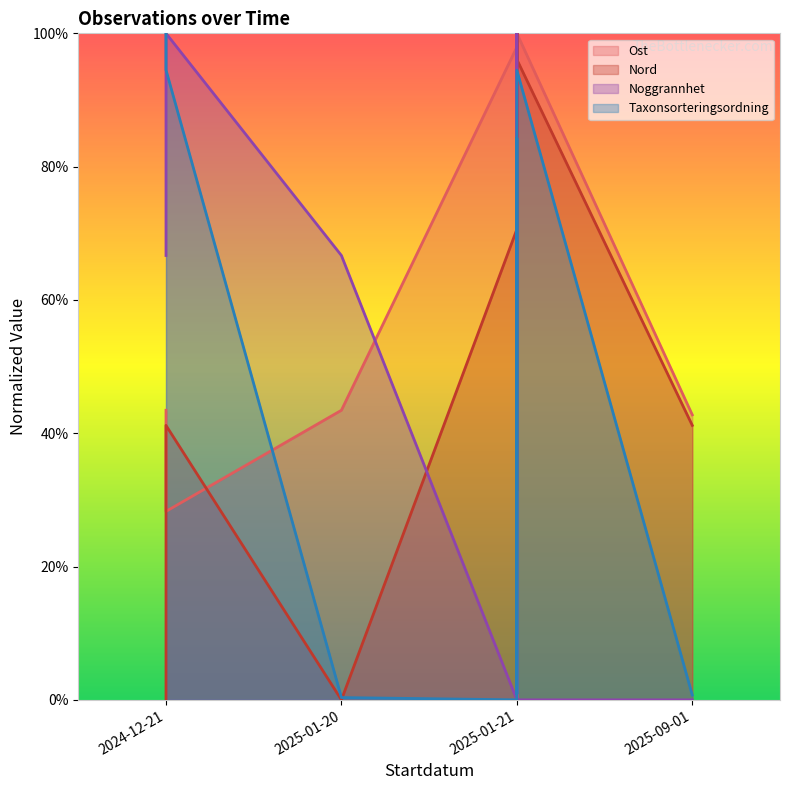

What is the maximum value shown in the chart?

100.0